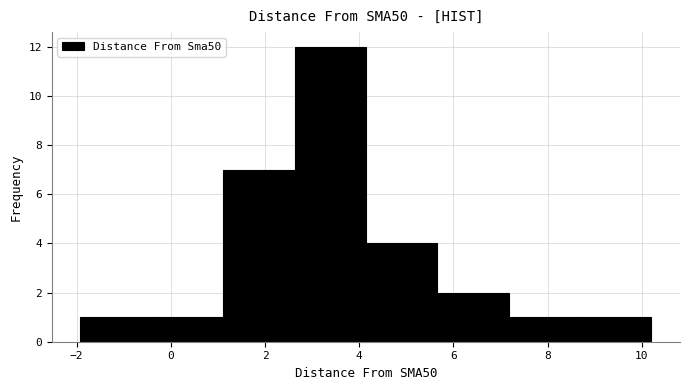

Reading left to right, transcribe this chart: for each bar, give the range it covers on the x-axis and its height. Neither the bar edges nor the heights are printed on the chart, so give them approximately, as read against the axes.

-2.0 to -0.4: 1
-0.4 to 1.2: 1
1.2 to 2.6: 7
2.6 to 4.2: 12
4.2 to 5.6: 4
5.6 to 7.2: 2
7.2 to 8.6: 1
8.6 to 10.2: 1